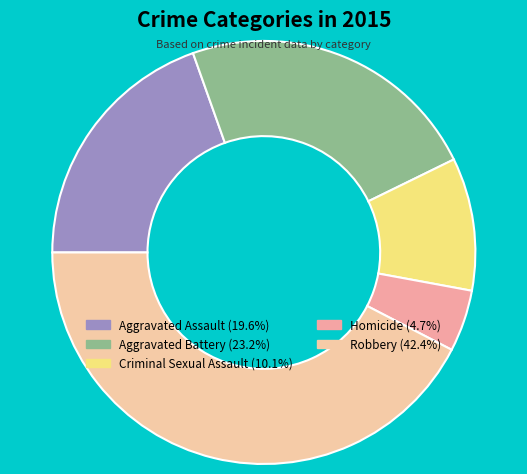

How many segments does this pie chart have?

5